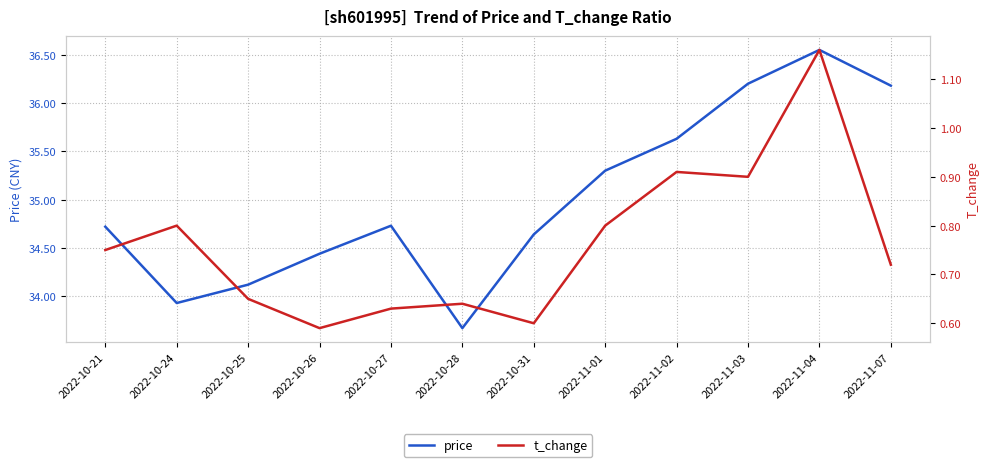

Reading left to right, extract all data points from this chart.

price: 2022-10-21=34.7	2022-10-24=33.9	2022-10-25=34.1	2022-10-26=34.4	2022-10-27=34.7	2022-10-28=33.7	2022-10-31=34.6	2022-11-01=35.3	2022-11-02=35.6	2022-11-03=36.2	2022-11-04=36.5	2022-11-07=36.2
t_change: 2022-10-21=0.8	2022-10-24=0.8	2022-10-25=0.7	2022-10-26=0.6	2022-10-27=0.6	2022-10-28=0.6	2022-10-31=0.6	2022-11-01=0.8	2022-11-02=0.9	2022-11-03=0.9	2022-11-04=1.2	2022-11-07=0.7